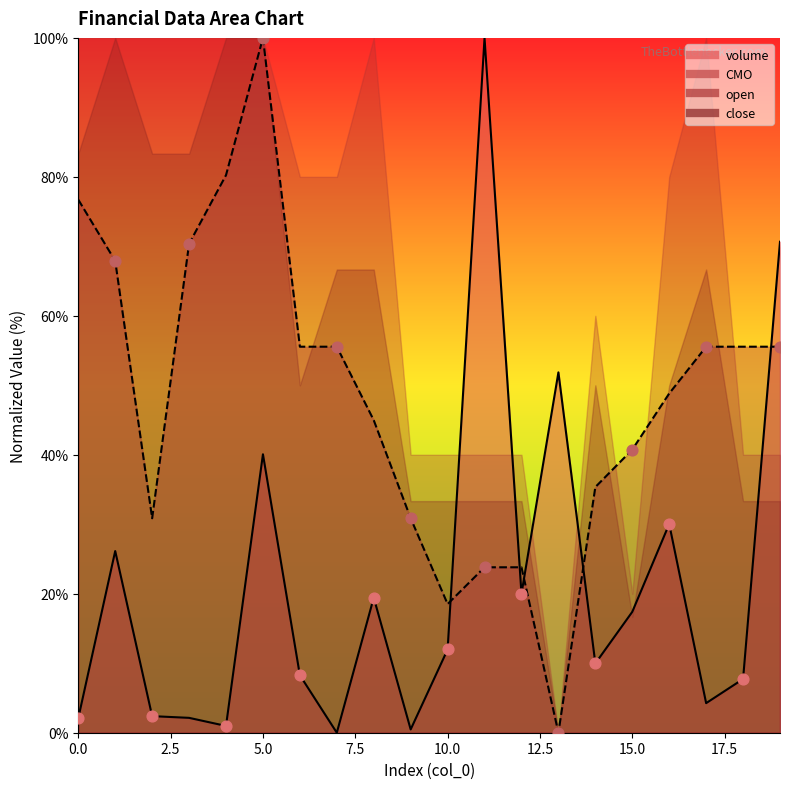

Which series has the largest total across all categories?

CMO